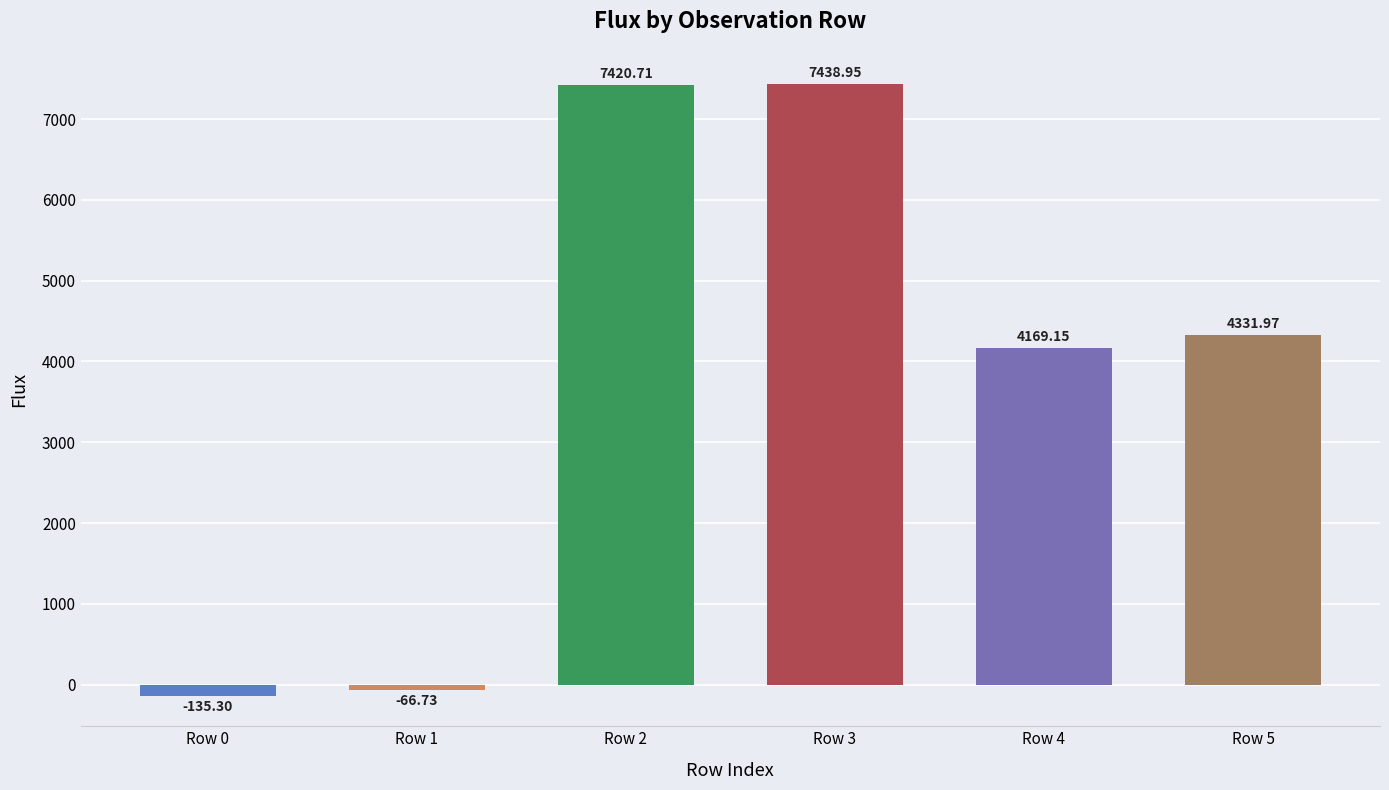

Count the number of data series in this chart.

1